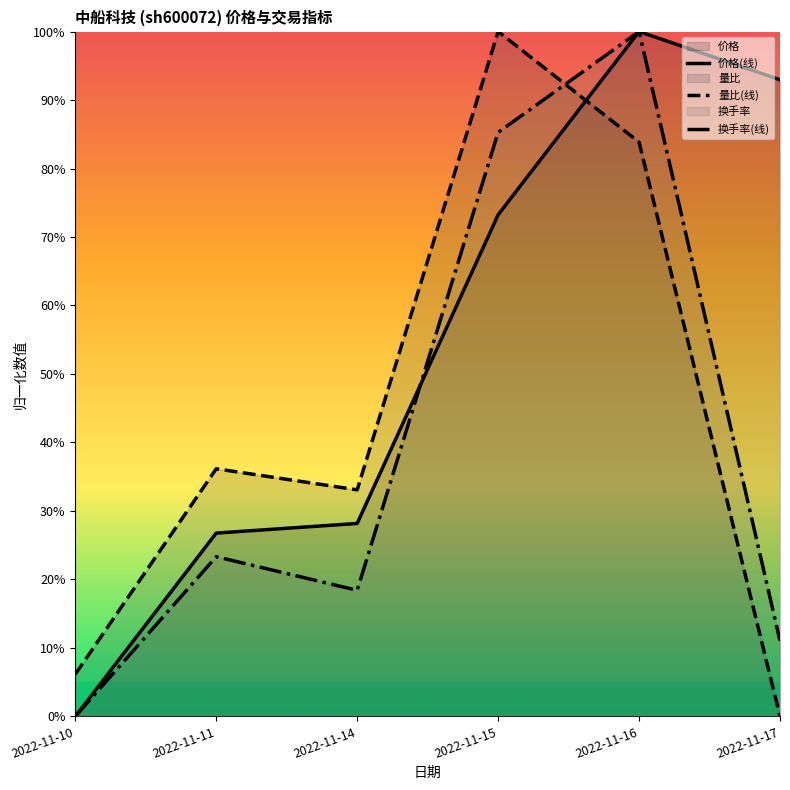

At which category does the chart reach its peak across all series?

2022-11-16